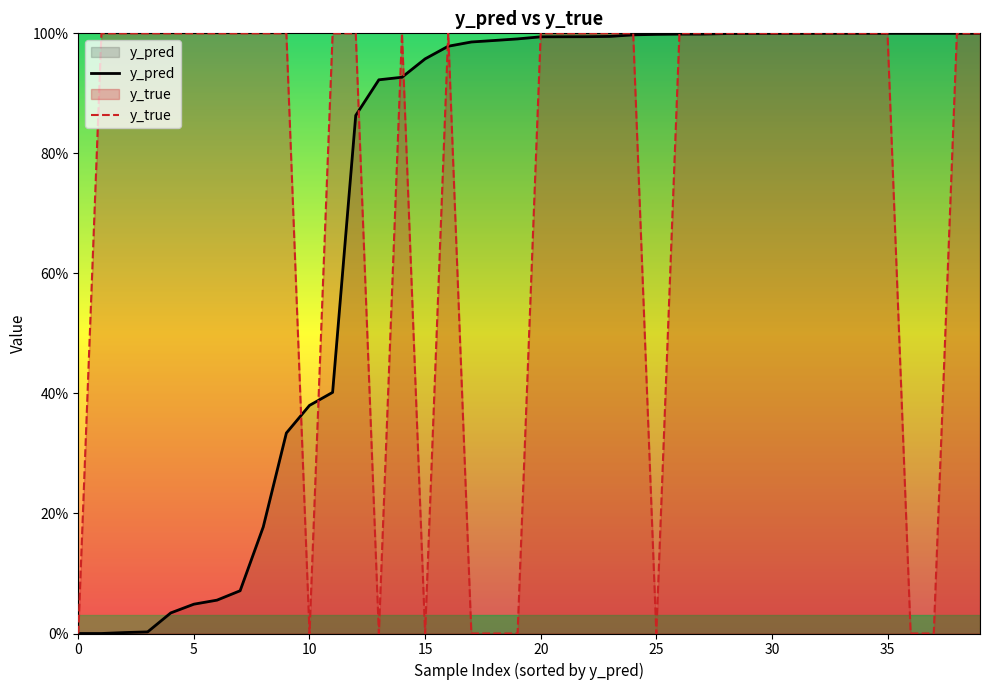

Count the y_true values in the range 1 to 2.

30